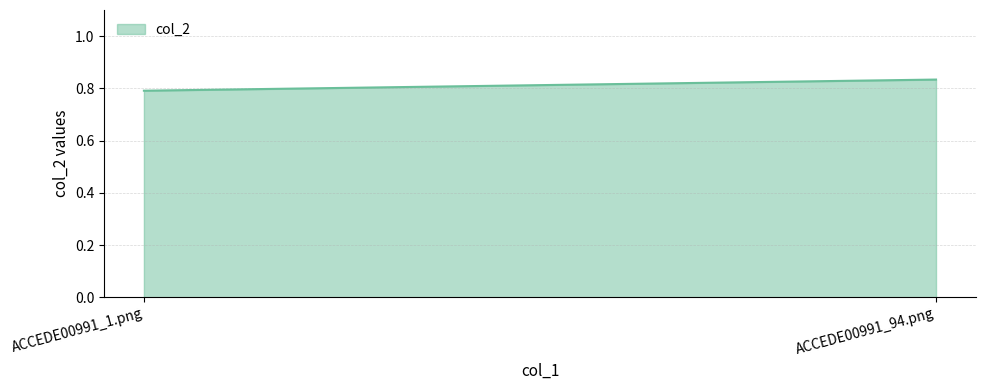

What is the label of the 1st point from the left?

ACCEDE00991_1.png